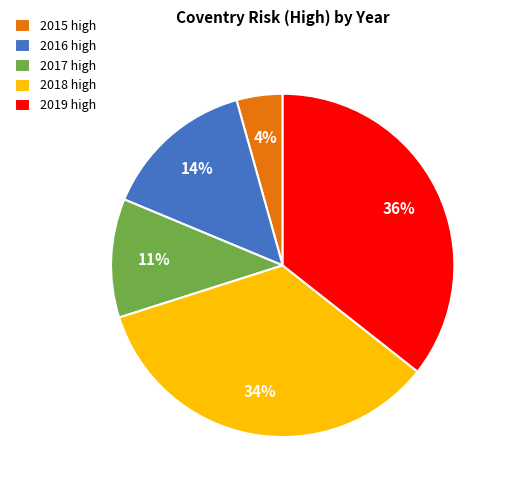

To the nearest percent, what portion does 2015 high represent?

4%